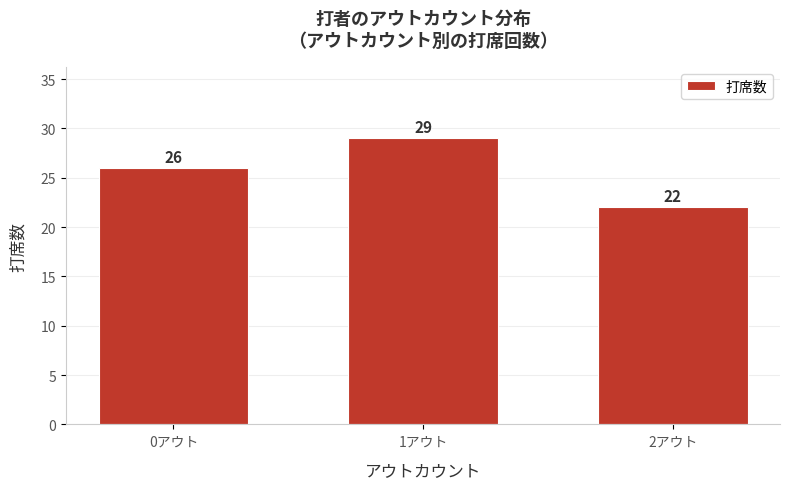

Reading left to right, extract all data points from this chart.

26	29	22